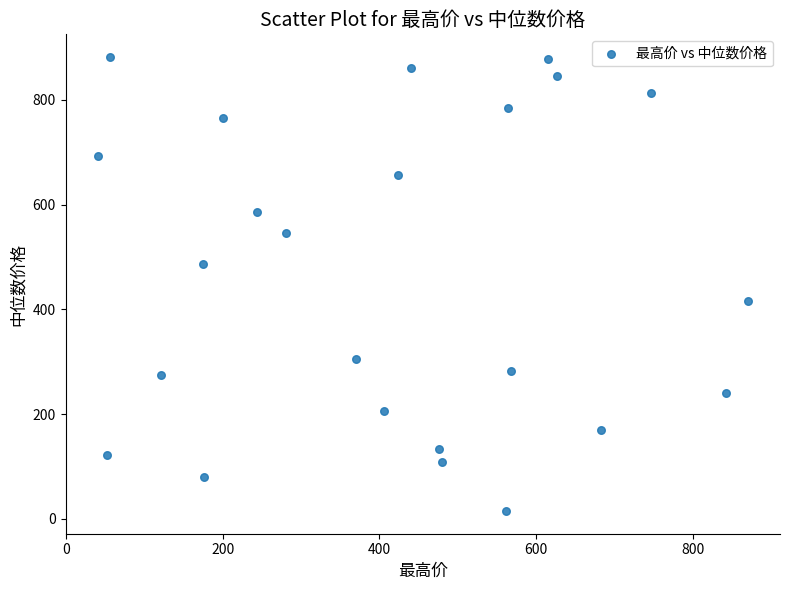

What is the range of Y values (max minus min)?

867.0